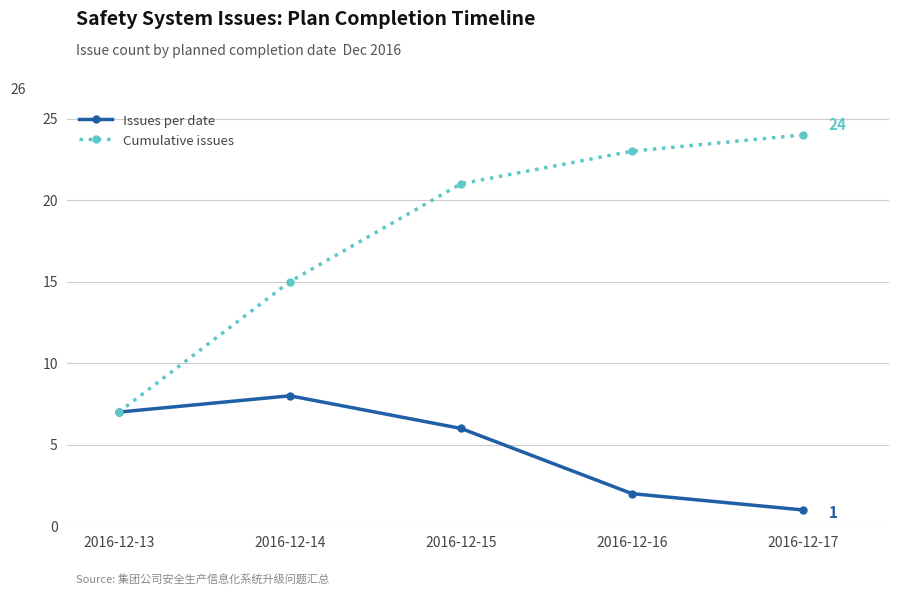

Rank the series by their average value, from highest to lowest.

Cumulative issues, Issues per date